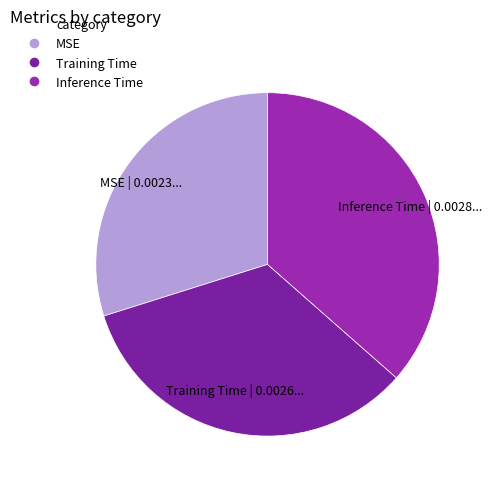

Does Training Time represent more than half of the total?

No